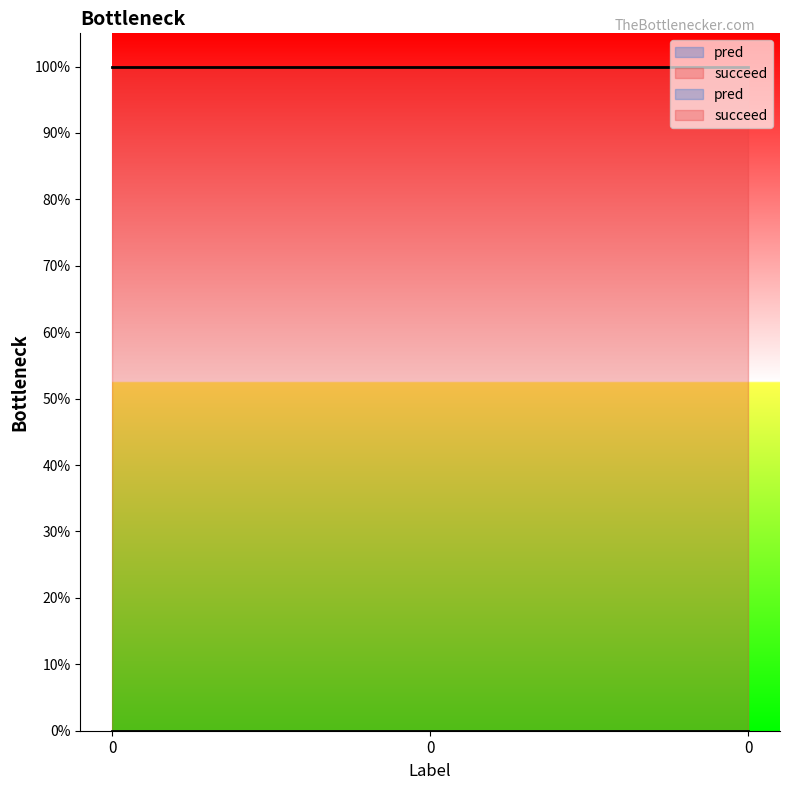

Which series has the largest total across all categories?

succeed